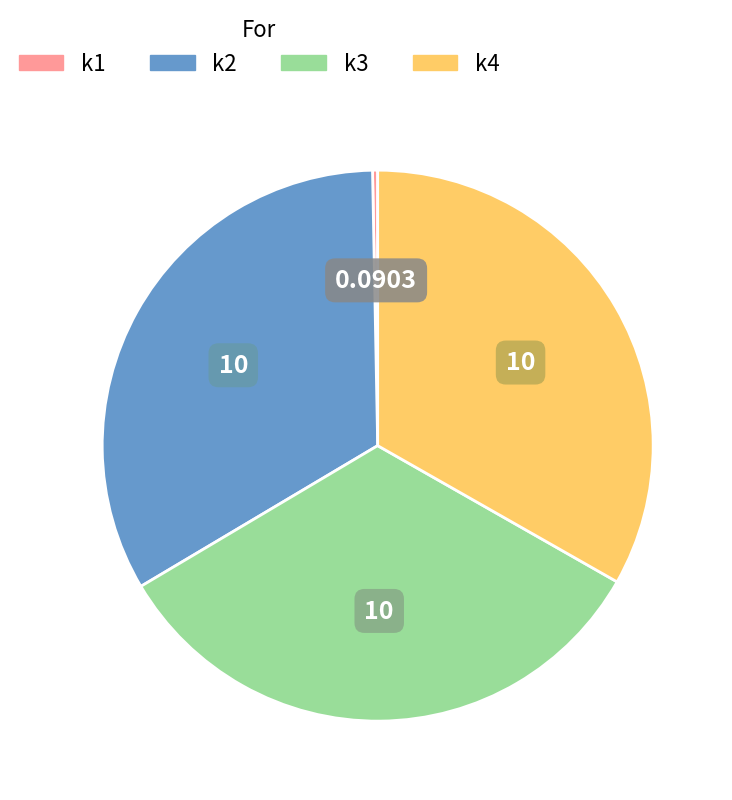

Combined, do k2 and k3 account for over 50%?

Yes